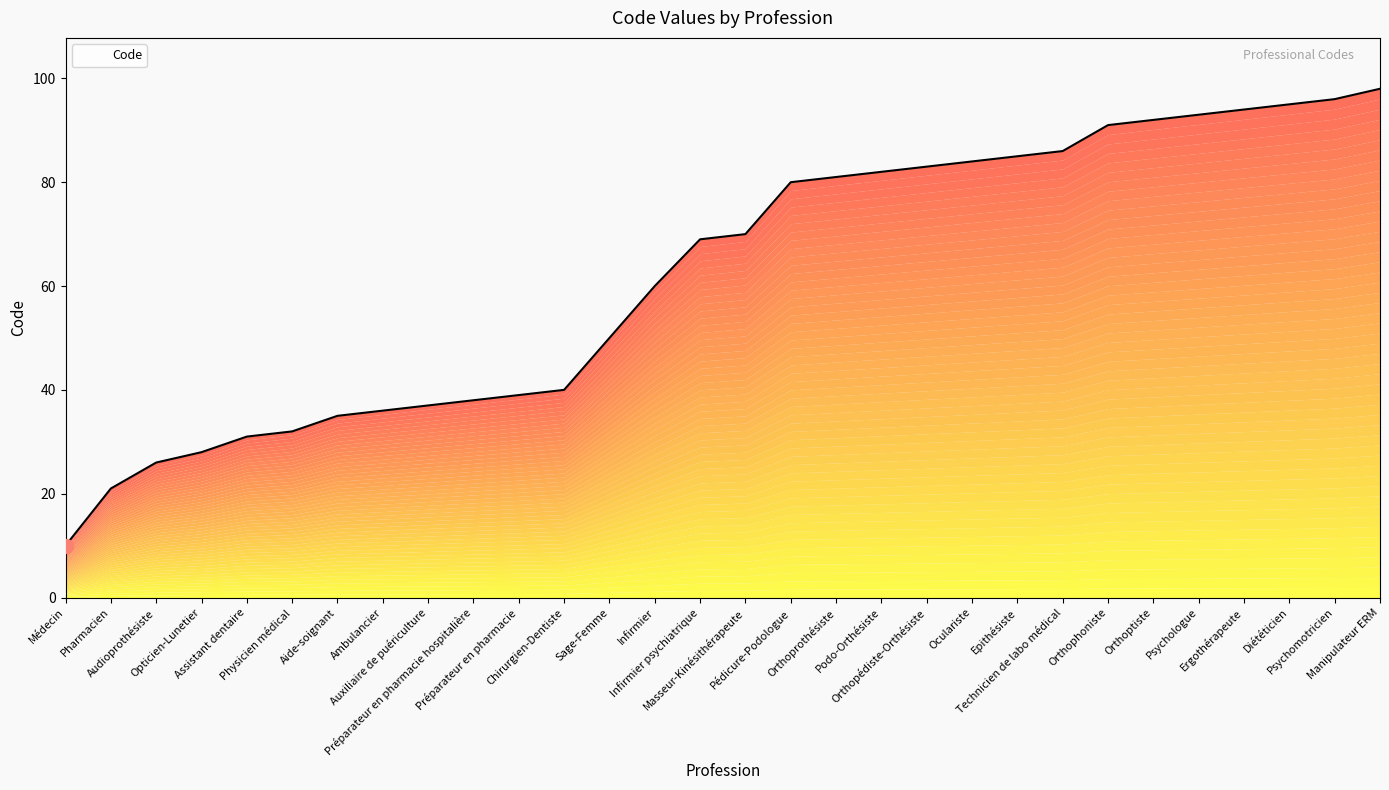

List the labels in order of value, smallest first.

Médecin, Pharmacien, Audioprothésiste, Opticien-Lunetier, Assistant dentaire, Physicien médical, Aide-soignant, Ambulancier, Auxiliaire de puériculture, Préparateur en pharmacie hospitalière, Préparateur en pharmacie, Chirurgien-Dentiste, Sage-Femme, Infirmier, Infirmier psychiatrique, Masseur-Kinésithérapeute, Pédicure-Podologue, Orthoprothésiste, Podo-Orthésiste, Orthopédiste-Orthésiste, Oculariste, Epithésiste, Technicien de labo médical, Orthophoniste, Orthoptiste, Psychologue, Ergothérapeute, Diététicien, Psychomotricien, Manipulateur ERM